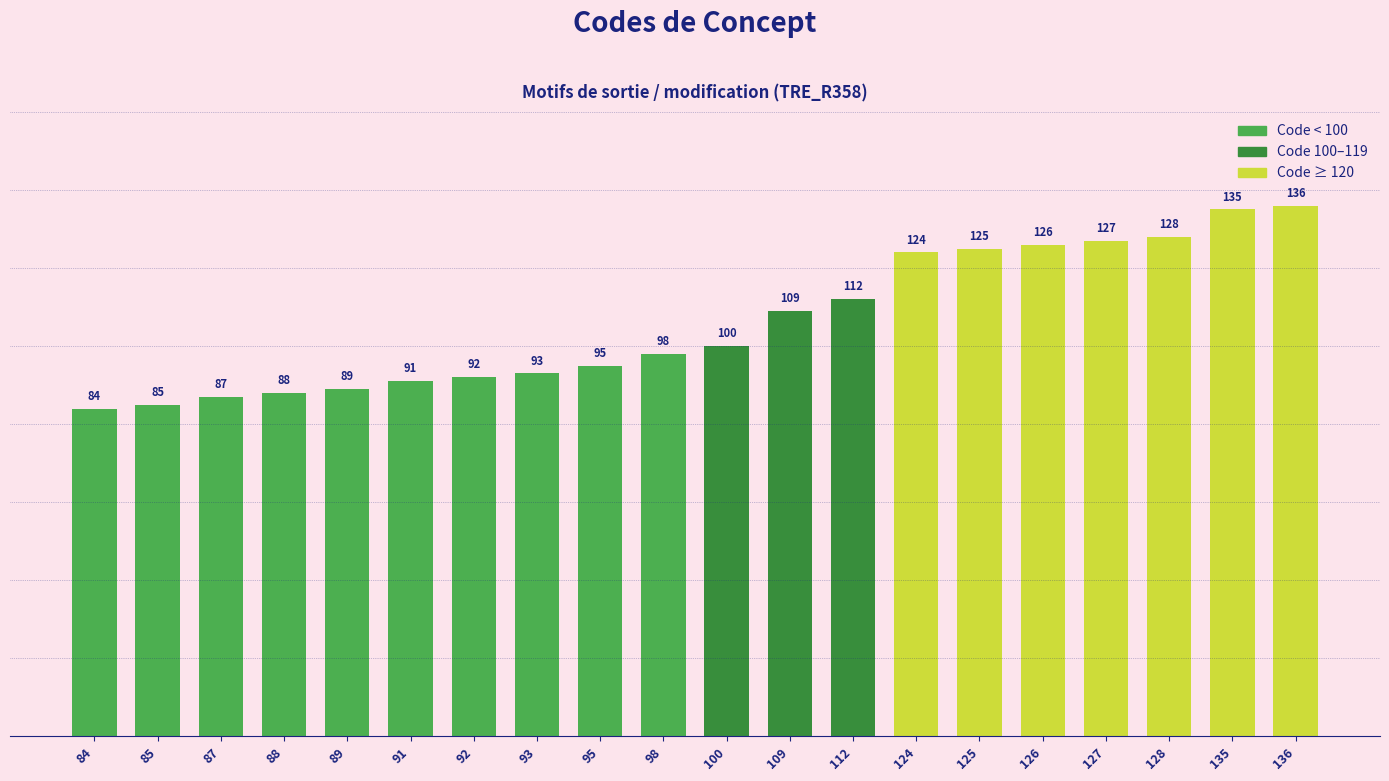

How many data points does each series have?

20